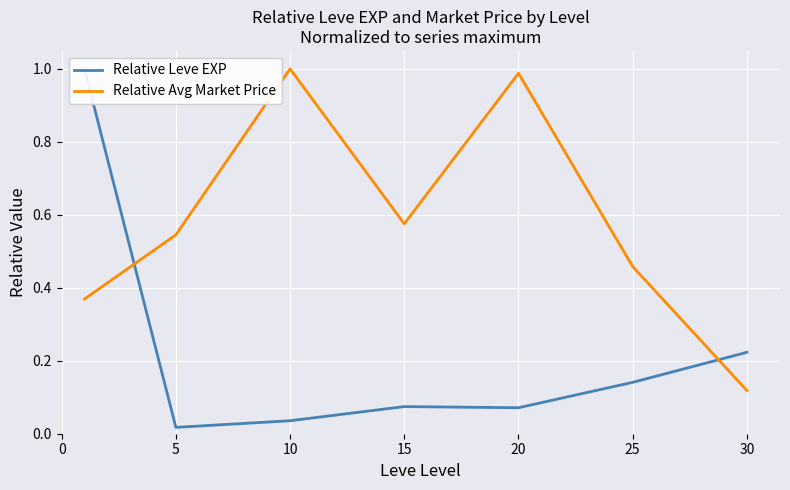

What is the value of the Relative Avg Market Price point at the 3rd from the left?

1.0